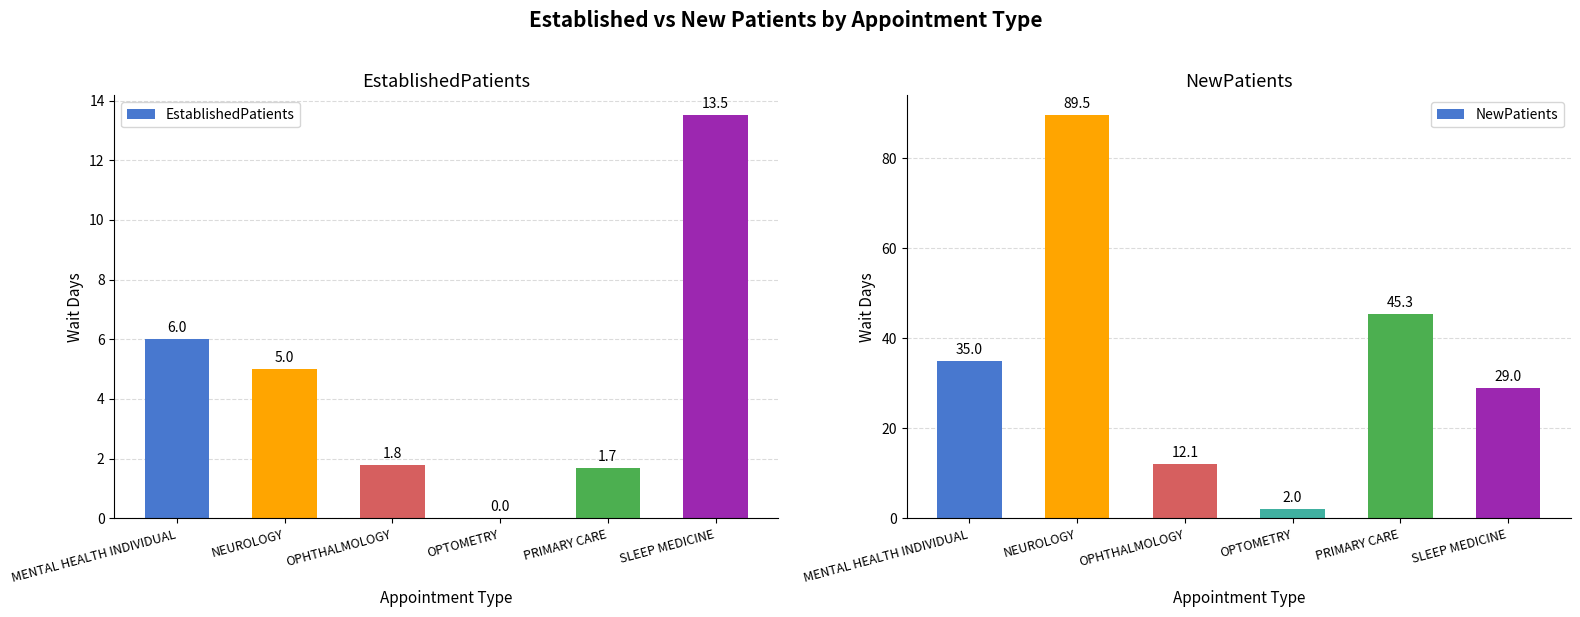

Is the value of EstablishedPatients at PRIMARY CARE greater than the value of NewPatients at OPTOMETRY?

No